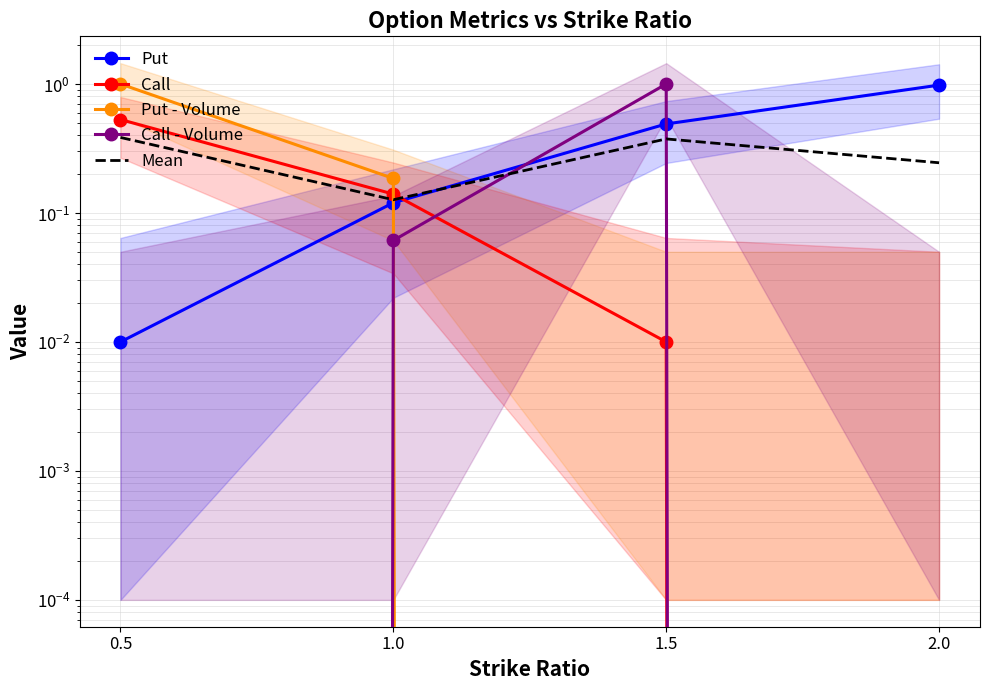

What is the maximum value shown in the chart?

1.0